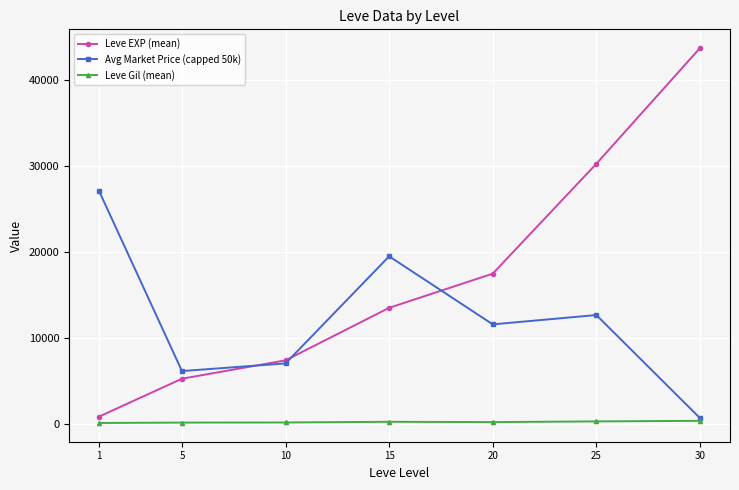

What is the total value across all series at 30?

44772.8